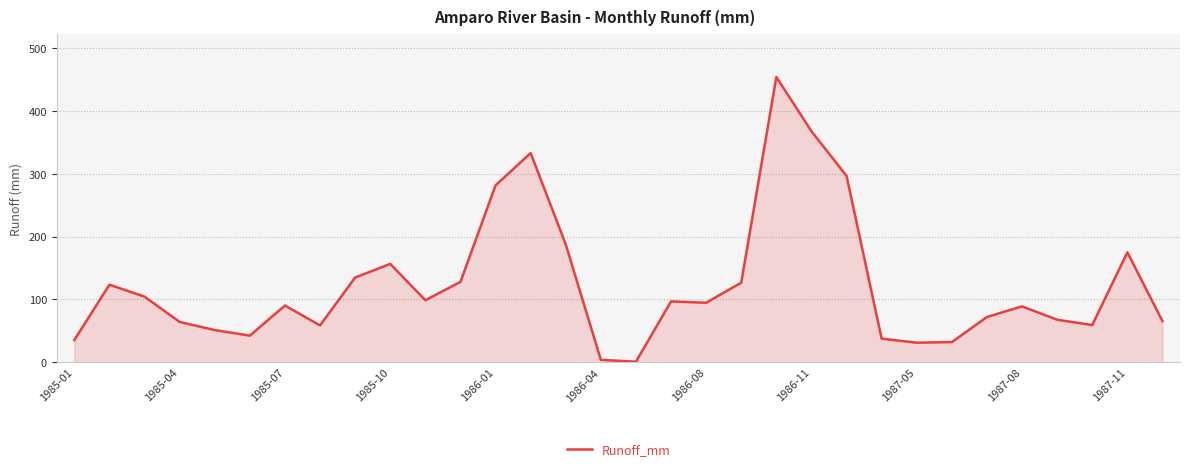

What is the maximum value shown in the chart?

454.4